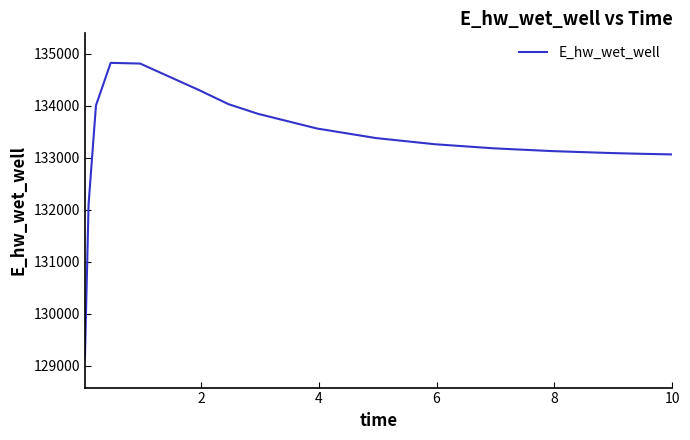

What is the difference between the maximum and minimum values?

5682.6